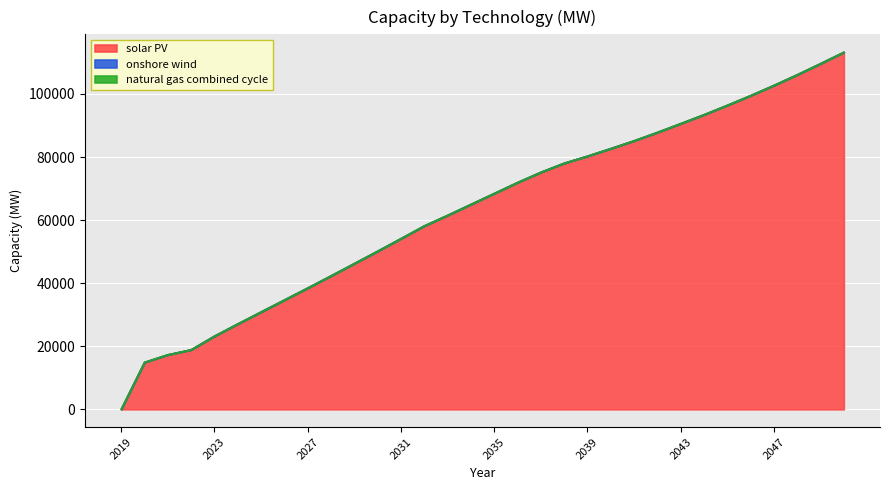

True or false: onshore wind has a value of 22.4 at 2044.

False